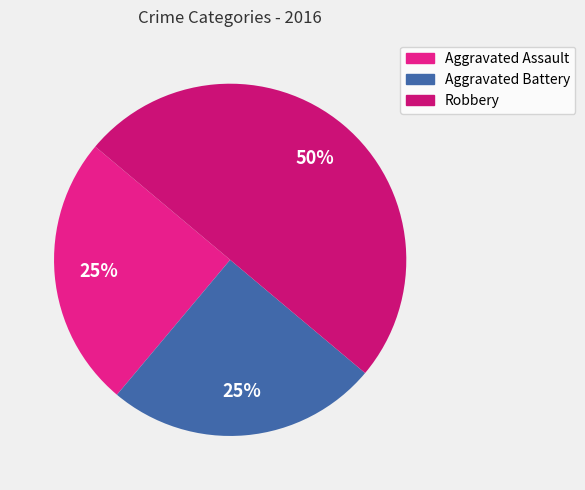

Is Aggravated Assault the majority of the pie?

No